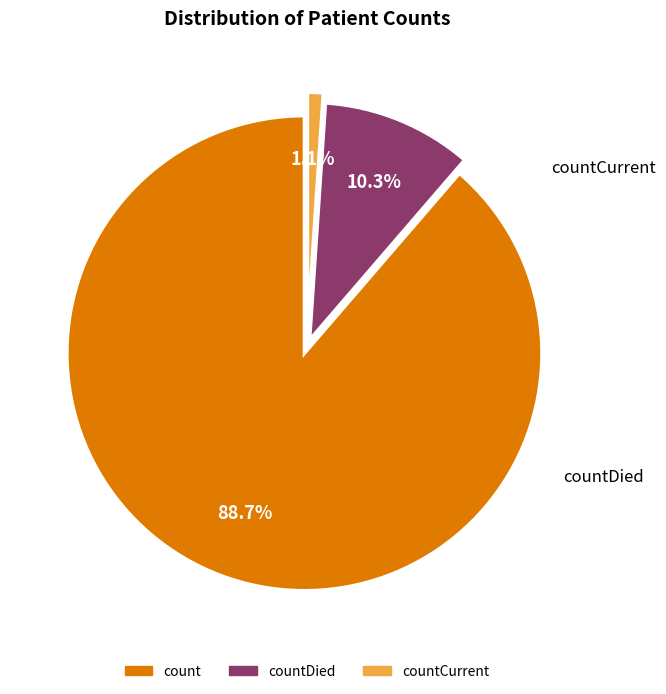

Is there a majority slice in this chart?

Yes